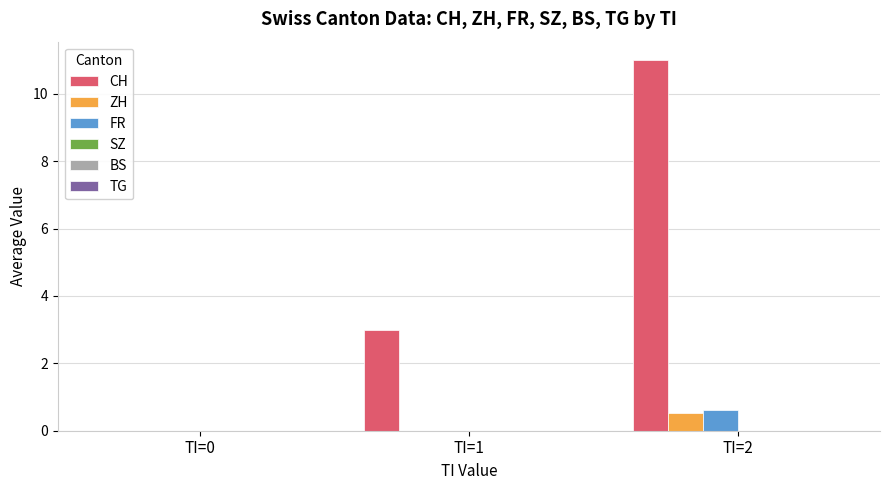

Which series has the largest total across all categories?

CH